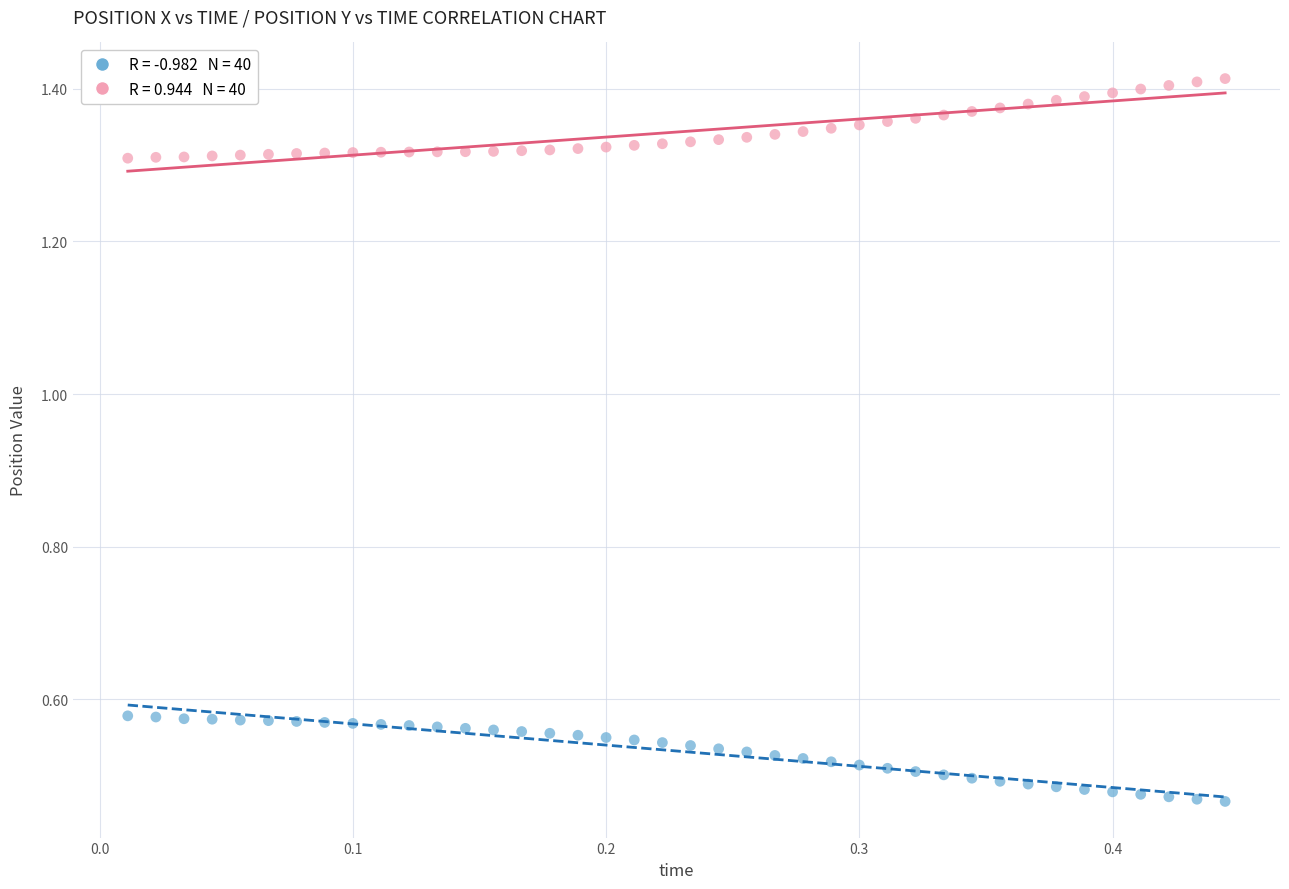

Across all data points, what is the range of Y values (max minus min)?

0.9